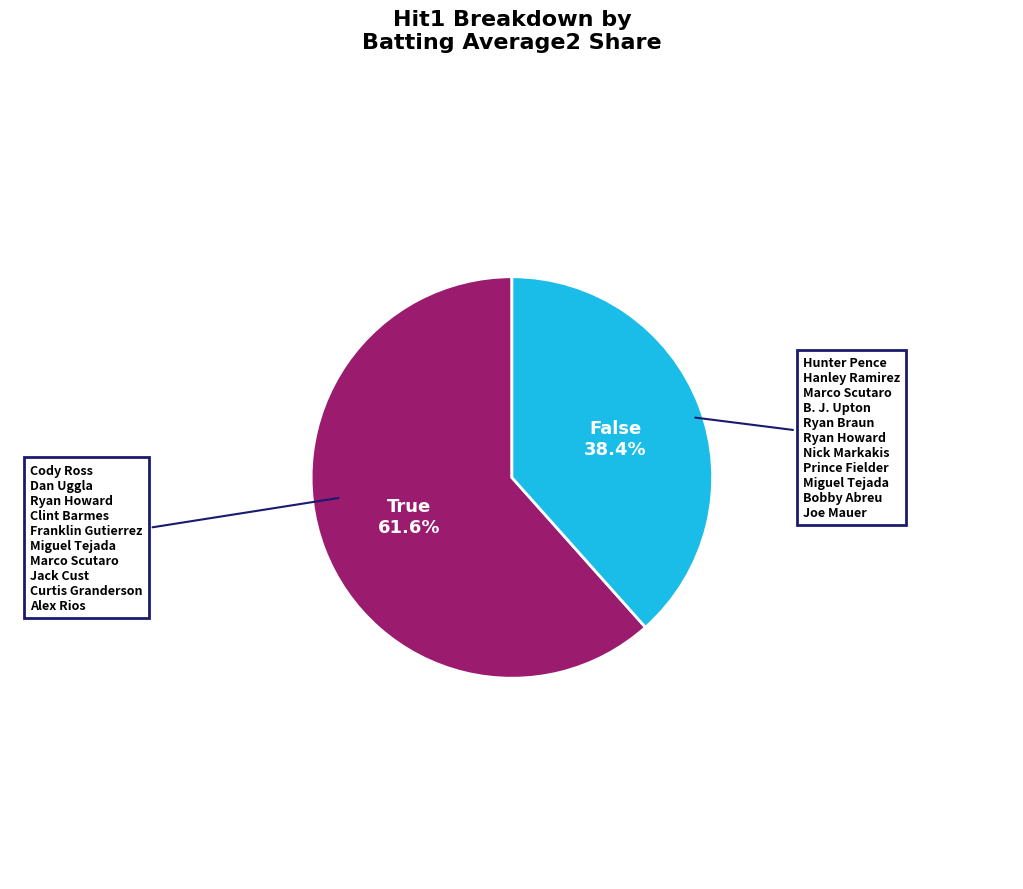

Is the sum of False and True greater than half?

Yes